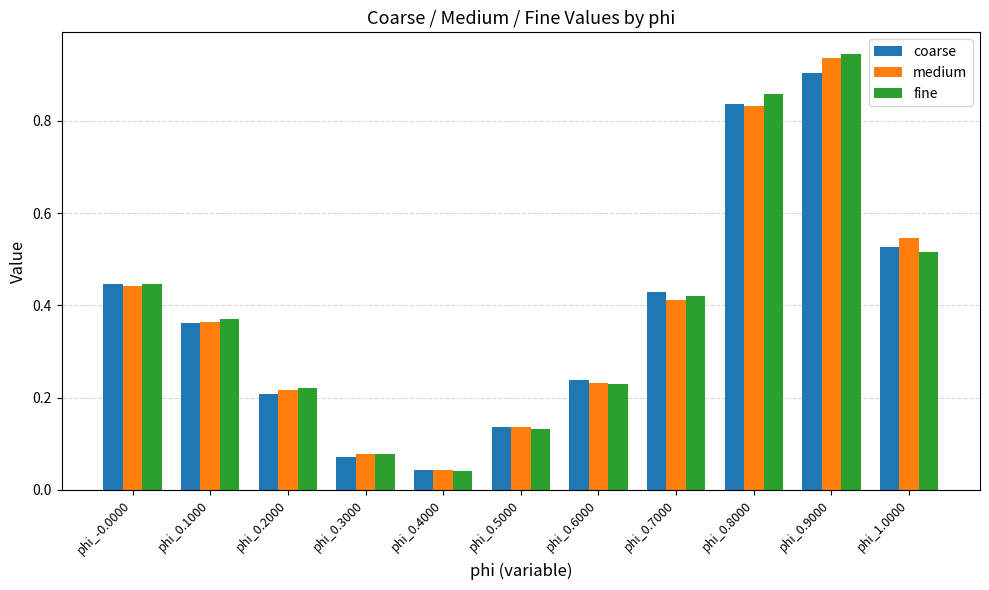

Is the value of coarse at phi_0.5000 greater than the value of fine at phi_0.9000?

No